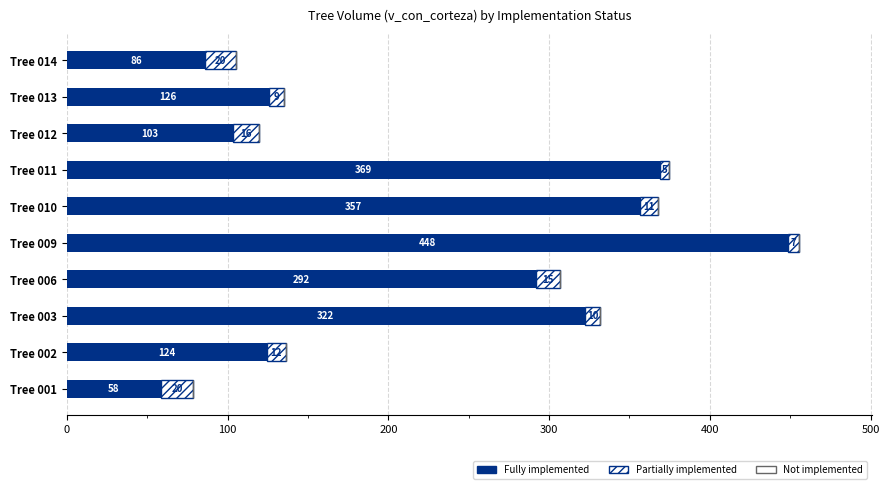

Where is Fully implemented nearest to the value 253?

Tree 006